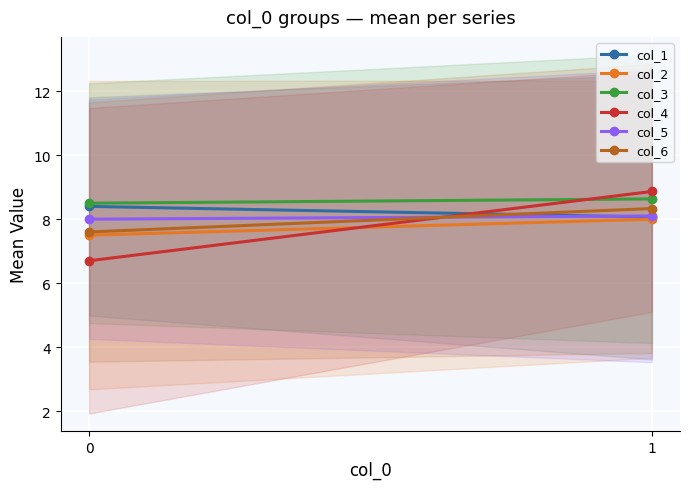

How many lines are shown in the chart?

6